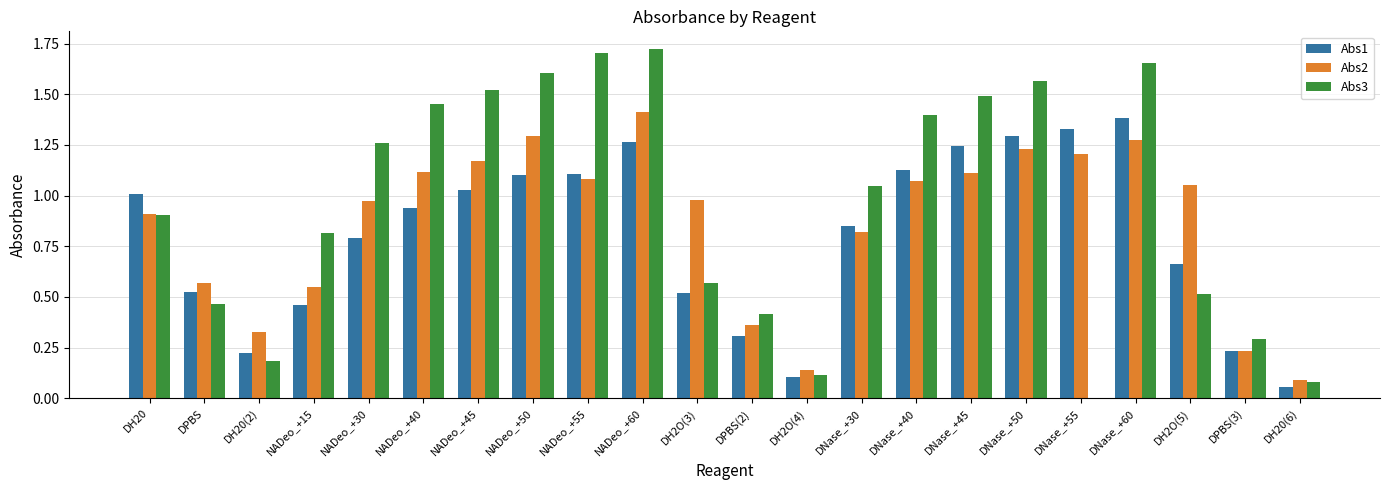

At which label does Abs2 reach its peak?

NADeo_+60